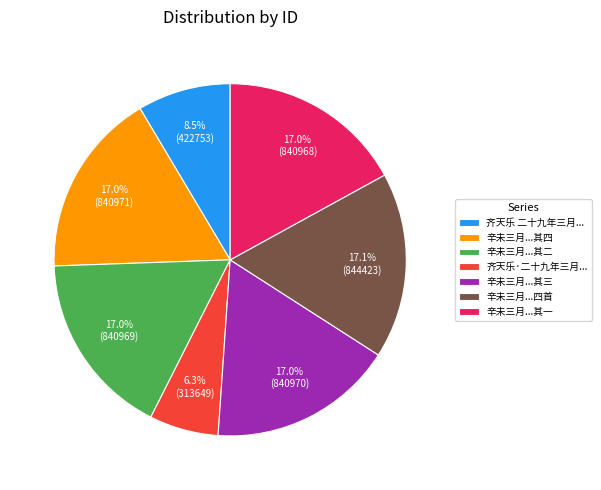

Which category has the smallest portion of the pie?

齐天乐·二十九年三月...